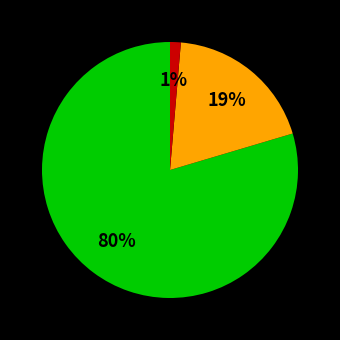

To the nearest percent, what is the average slice percentage?

33%